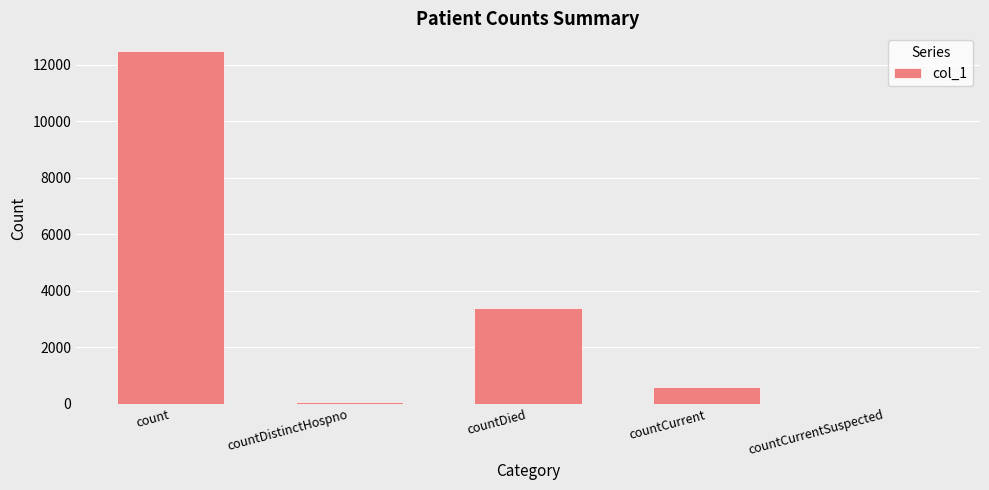

Where is the data nearest to the value 6241?

countDied